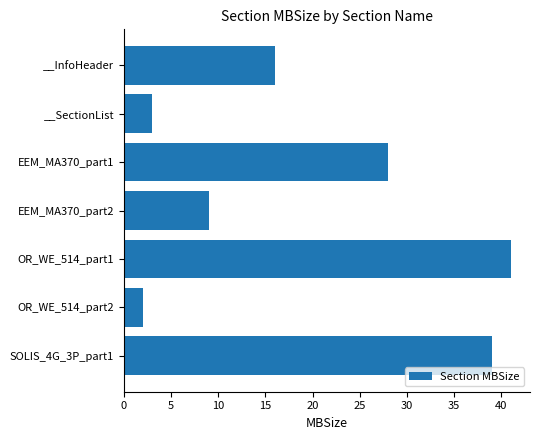

What is the change in value from __InfoHeader to EEM_MA370_part1?

+12